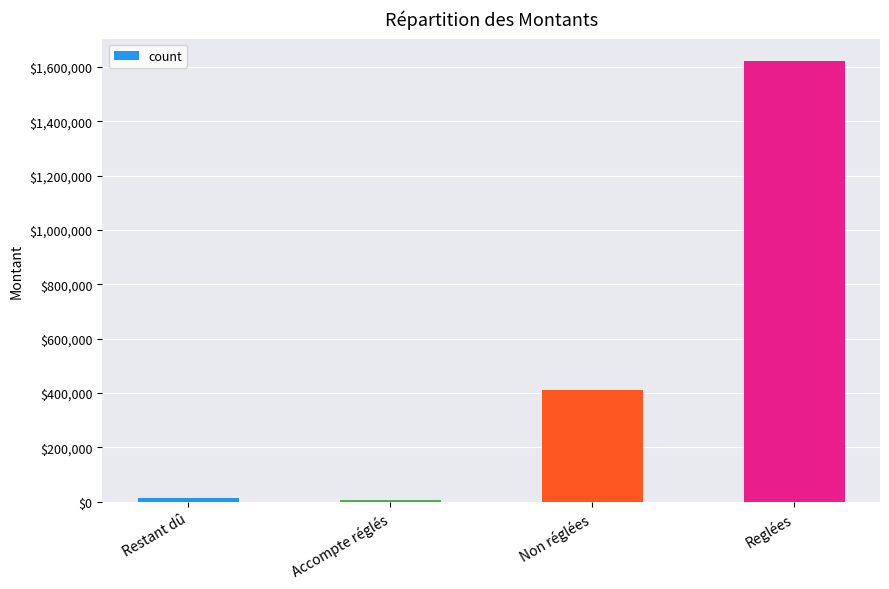

Is it true that the value at Non réglées is 138627.1?

False